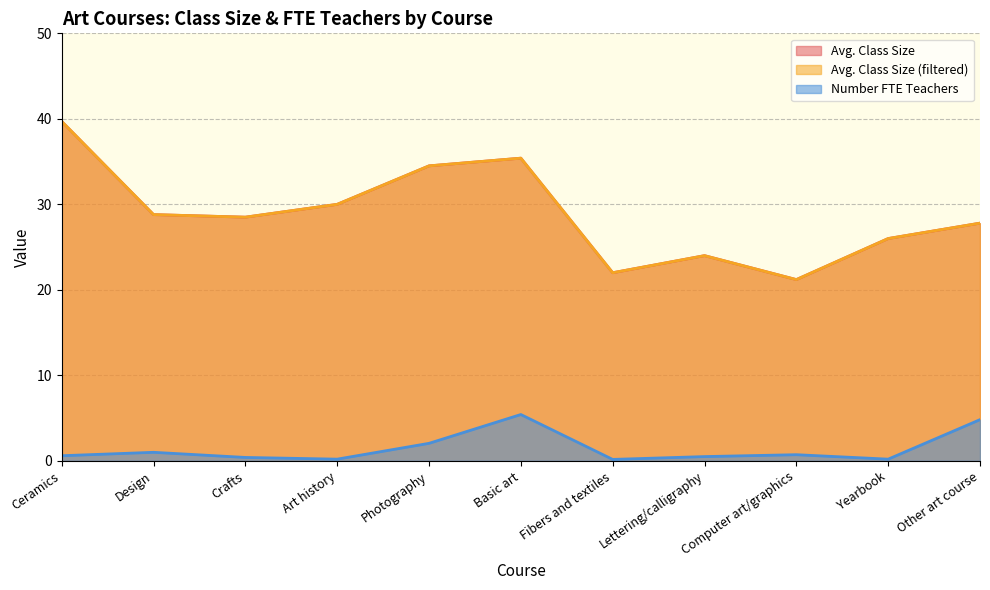

Reading left to right, what are all the values shown in this chart?

Avg. Class Size: 39.7	28.8	28.5	30.0	34.5	35.4	22.0	24.0	21.2	26.0	27.8
Avg. Class Size (filtered): 39.7	28.8	28.5	30.0	34.5	35.4	22.0	24.0	21.2	26.0	27.8
Number FTE Teachers: 0.6	1.0	0.4	0.2	2.0	5.4	0.2	0.5	0.7	0.2	4.8